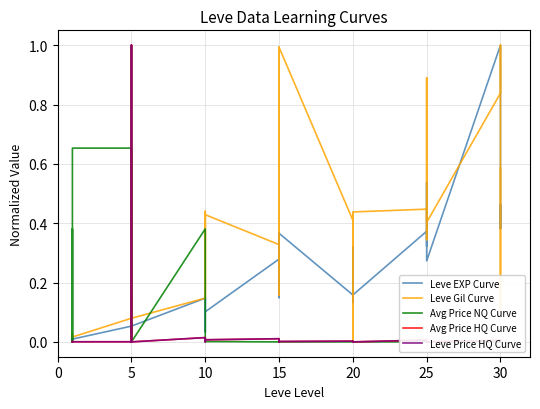

What are all the series names shown in the legend?

Leve EXP Curve, Leve Gil Curve, Avg Price NQ Curve, Avg Price HQ Curve, Leve Price HQ Curve